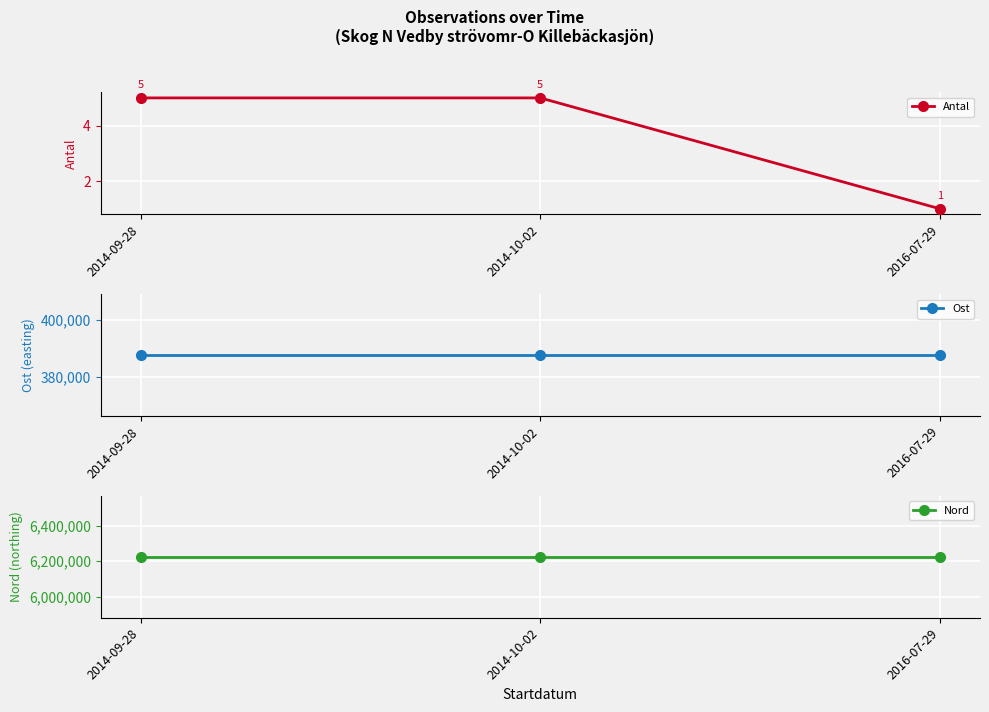

What is the minimum value shown in the chart?

1.0